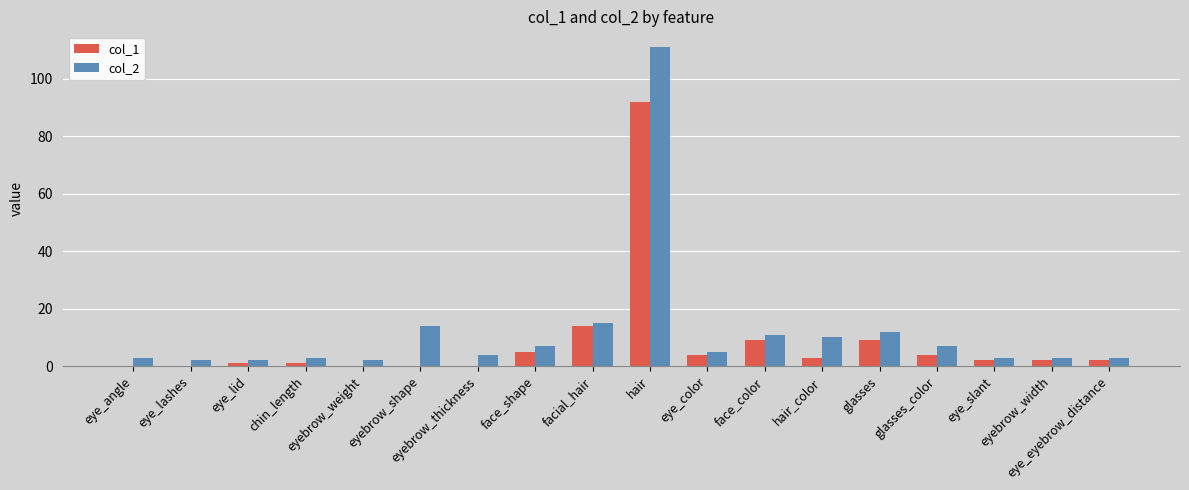

How many distinct data groups are displayed?

2